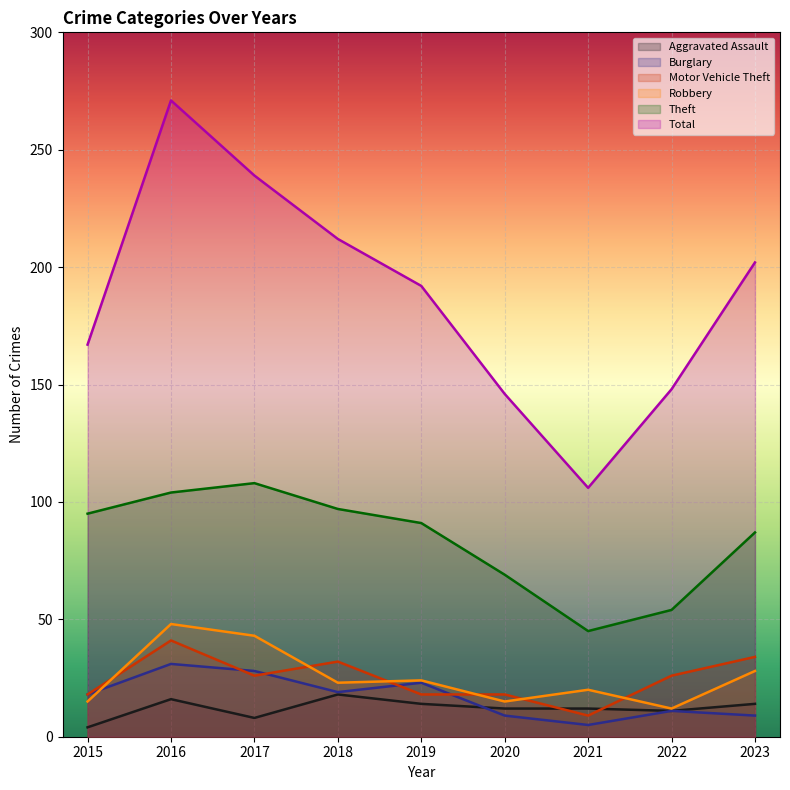

Rank the series at 2019 from highest to lowest value.

Total, Theft, Robbery, Burglary, Motor Vehicle Theft, Aggravated Assault